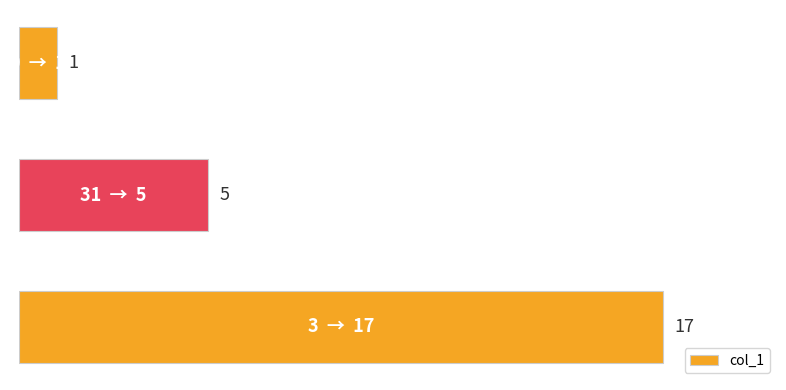

At which label is the value closest to 9?

31